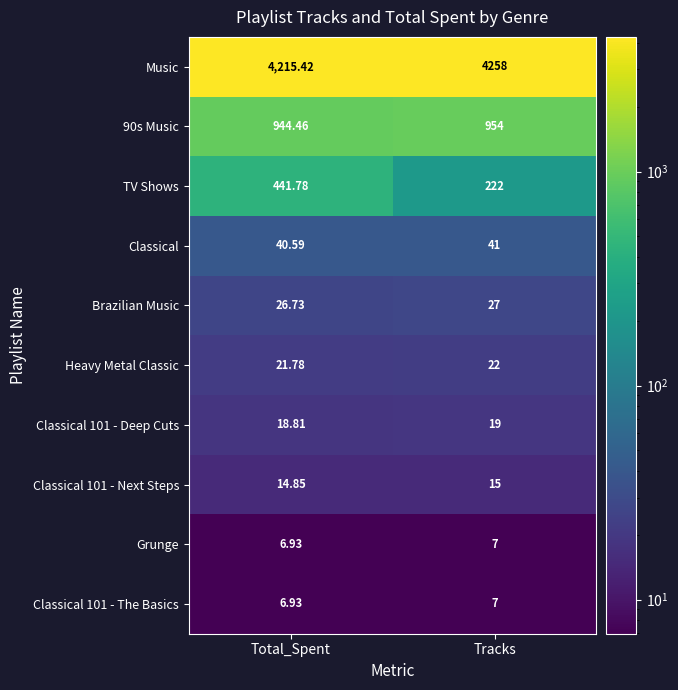

Between Total_Spent and Tracks, which series saw the biggest shift?

TV Shows